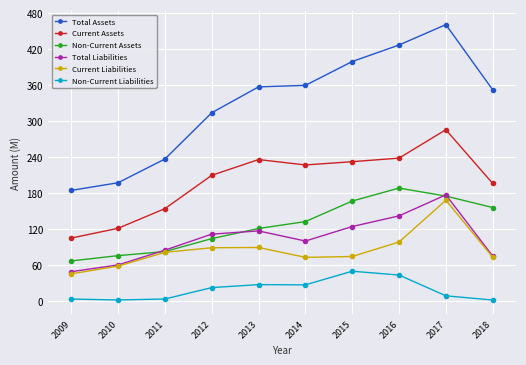

Which label corresponds to the largest value in the chart?

2017